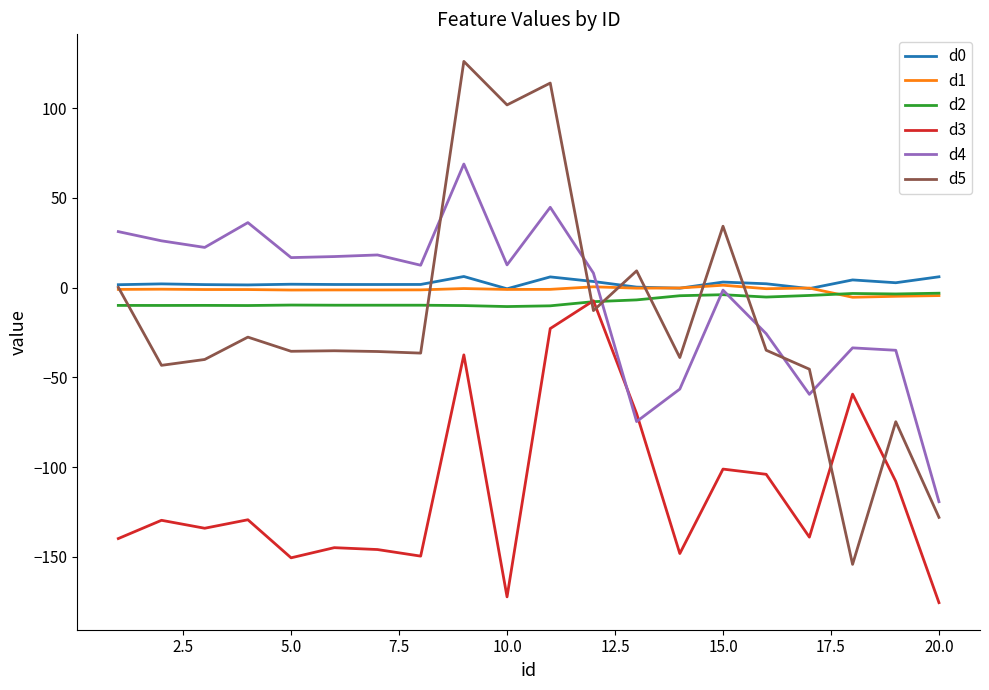

Which series has the largest range (max minus min)?

d5